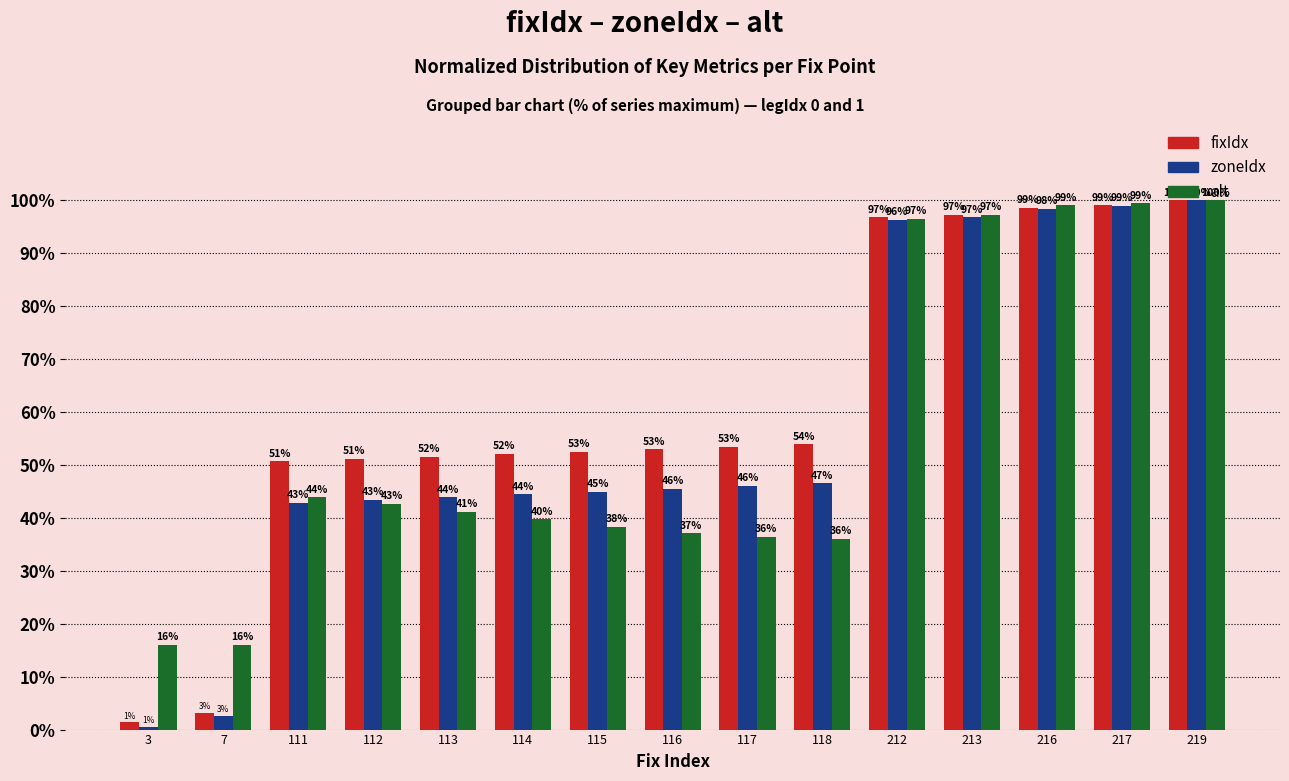

At 115, list the series in order from smallest to largest.

alt, zoneIdx, fixIdx